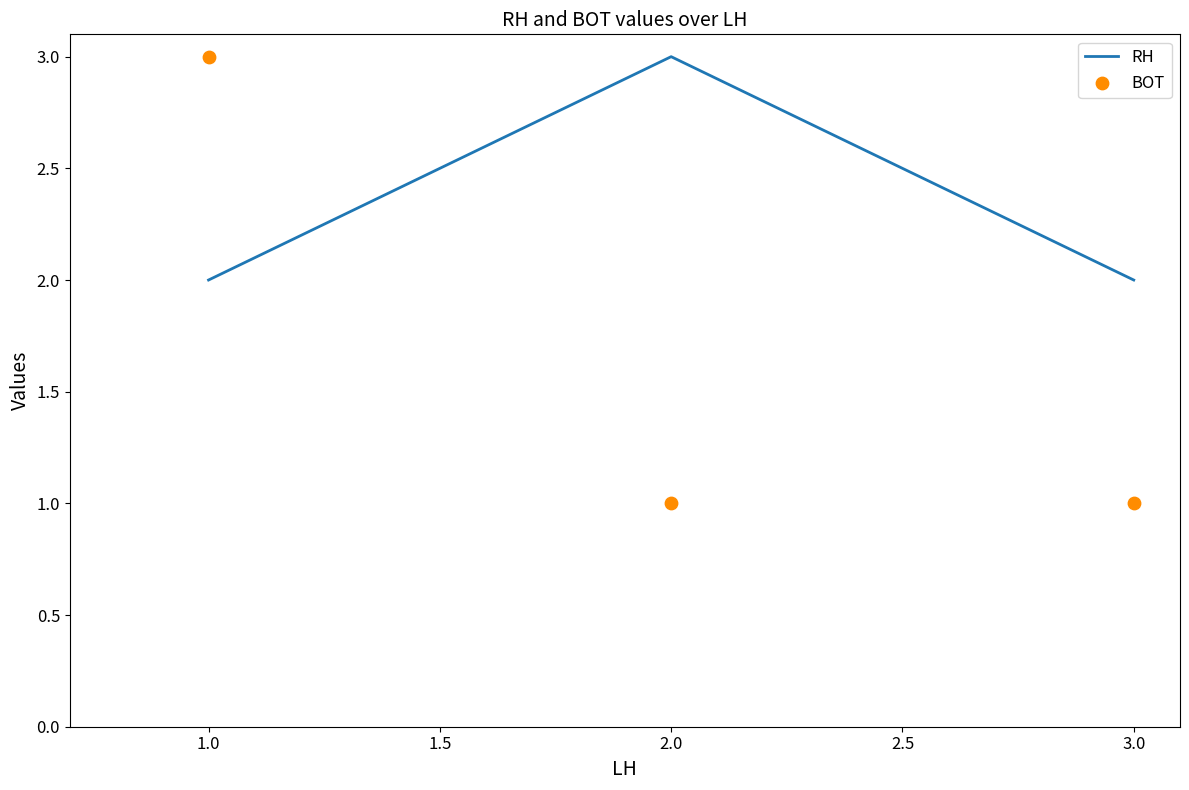

At how many categories does at least one series exceed 2?

2